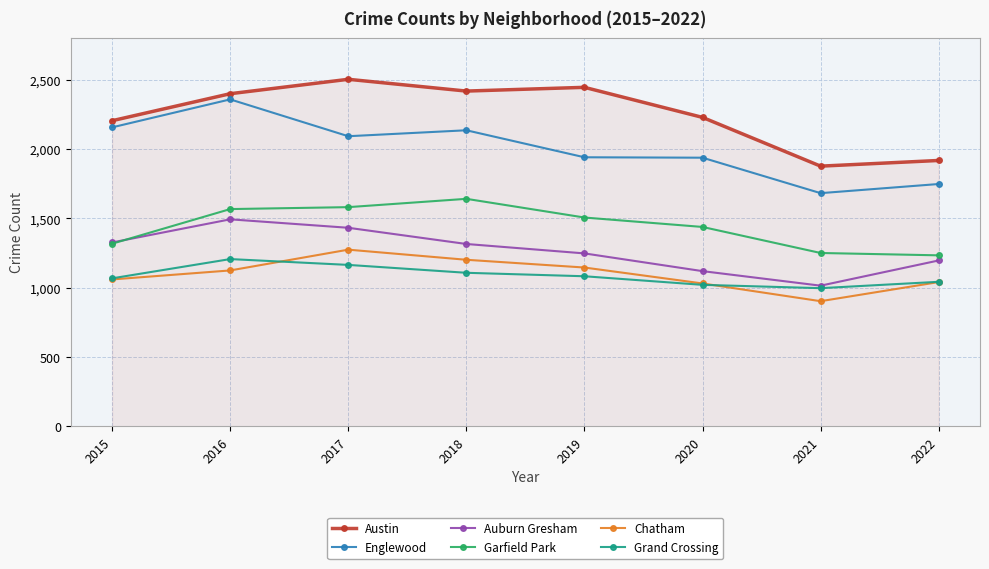

What is the spread (max minus min) of values at 2019?

1364